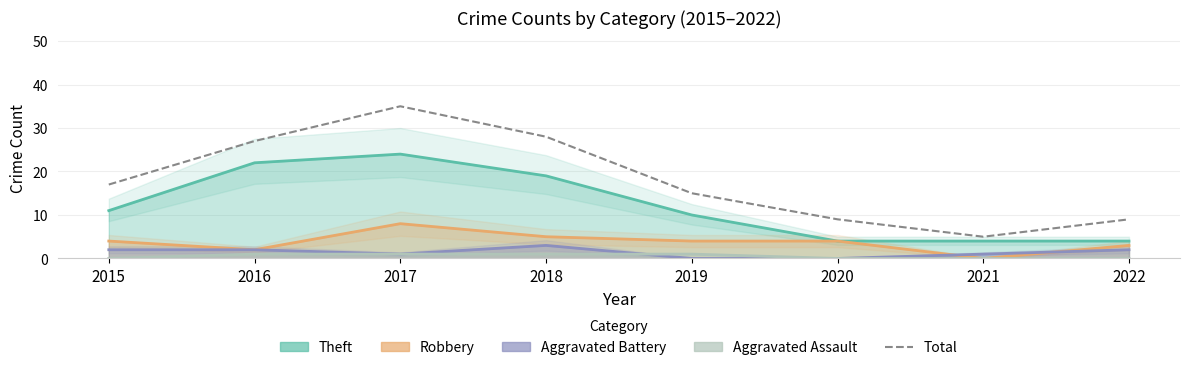

Reading left to right, list all the values displayed in this chart.

17	27	35	28	15	9	5	9